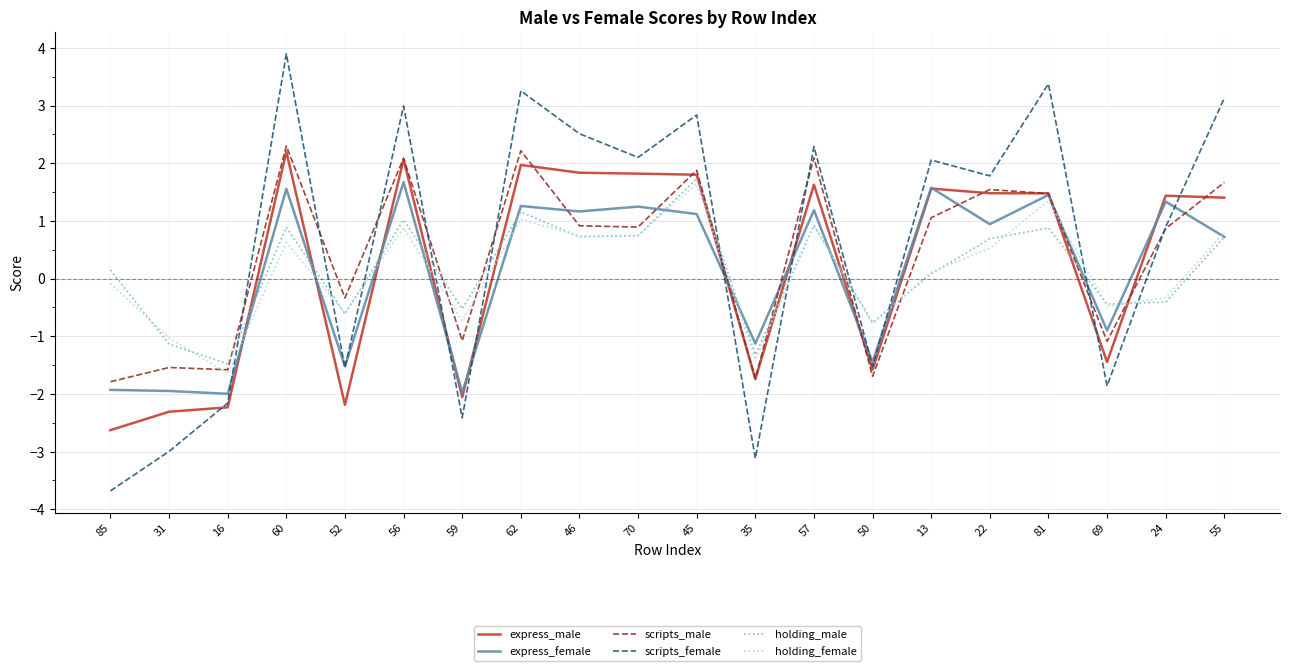

True or false: scripts_male has a value of 0.4 at 55.

False